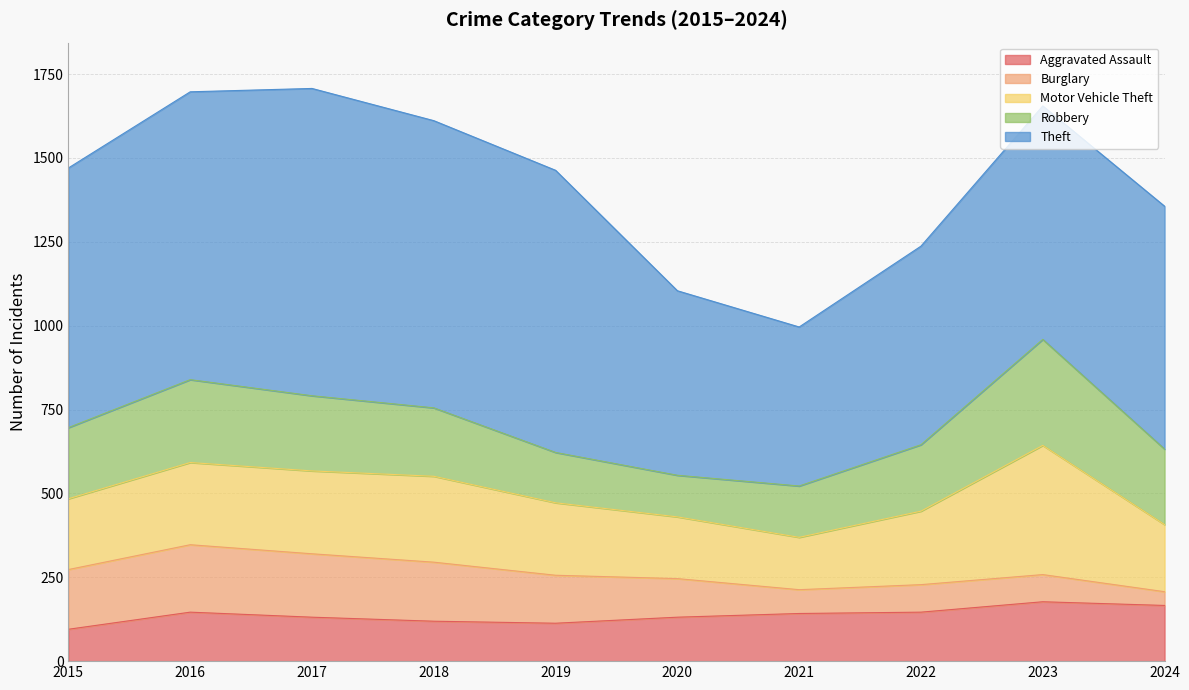

Which series has the largest range (max minus min)?

Theft